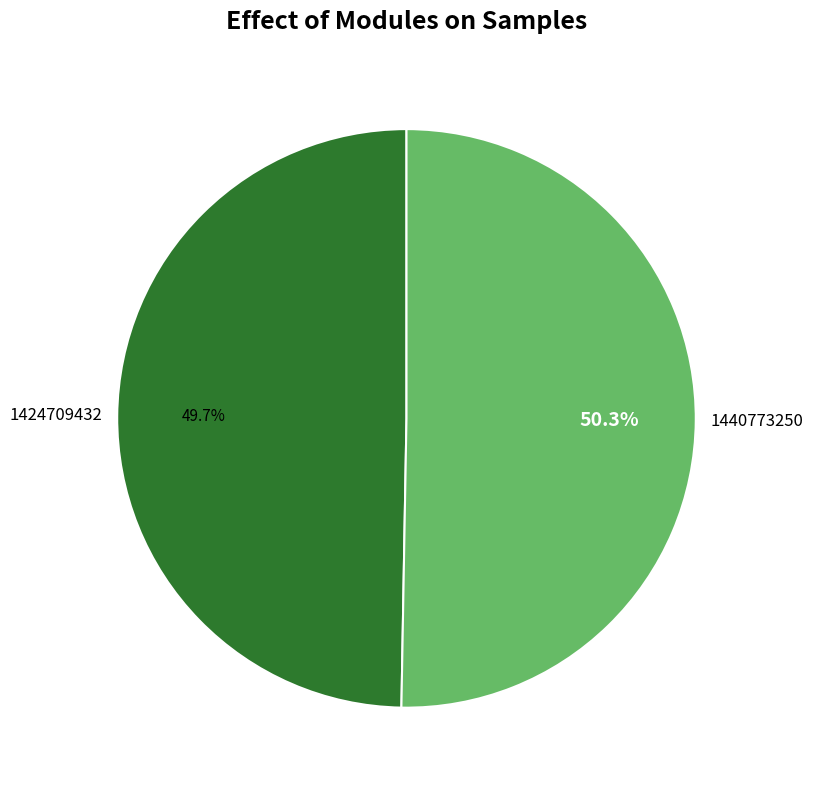

What percentage do 1440773250 and 1424709432 together represent?

100.0%